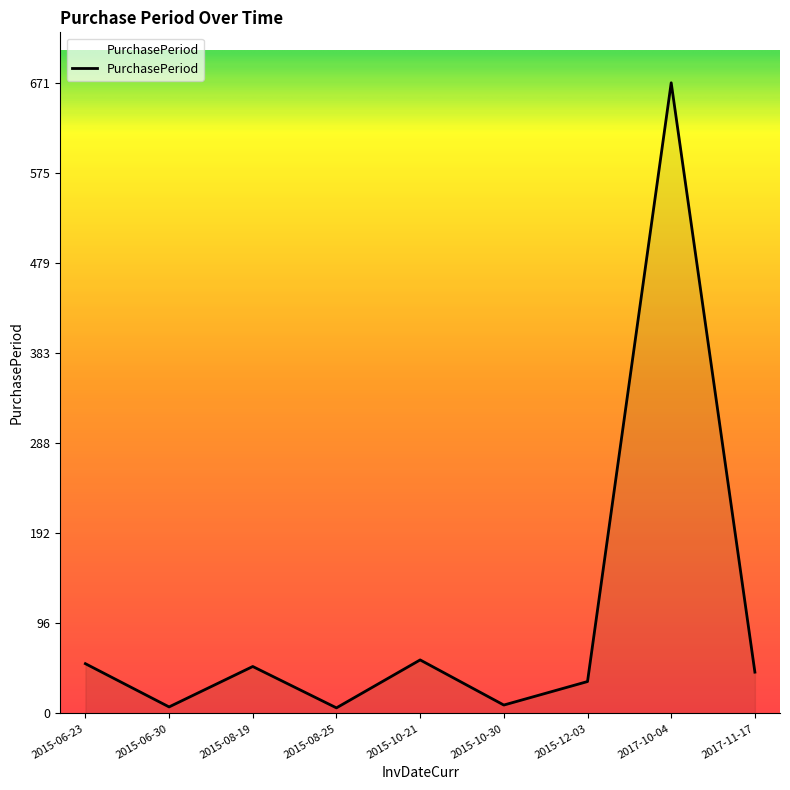

What is the sum of all values?

931